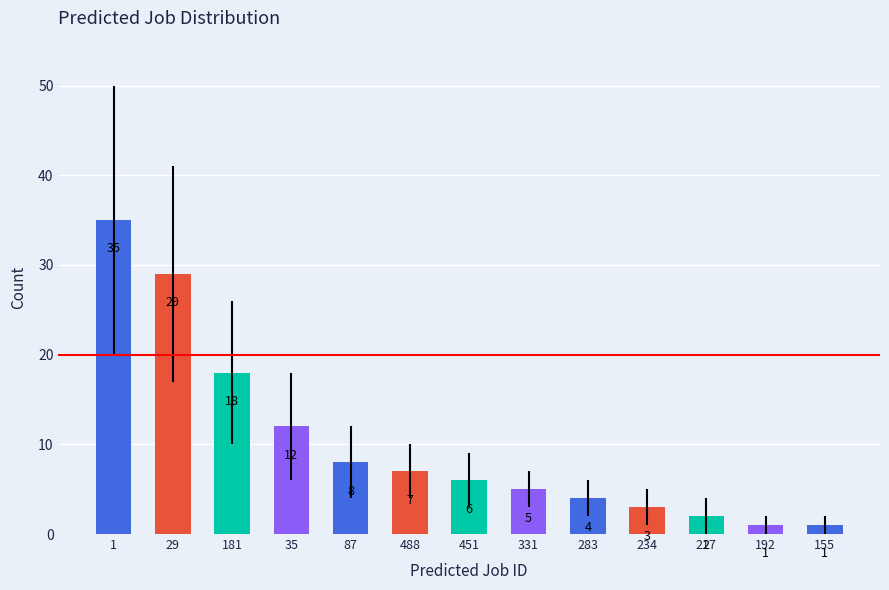

Is it true that the value at 29 is 49?

False